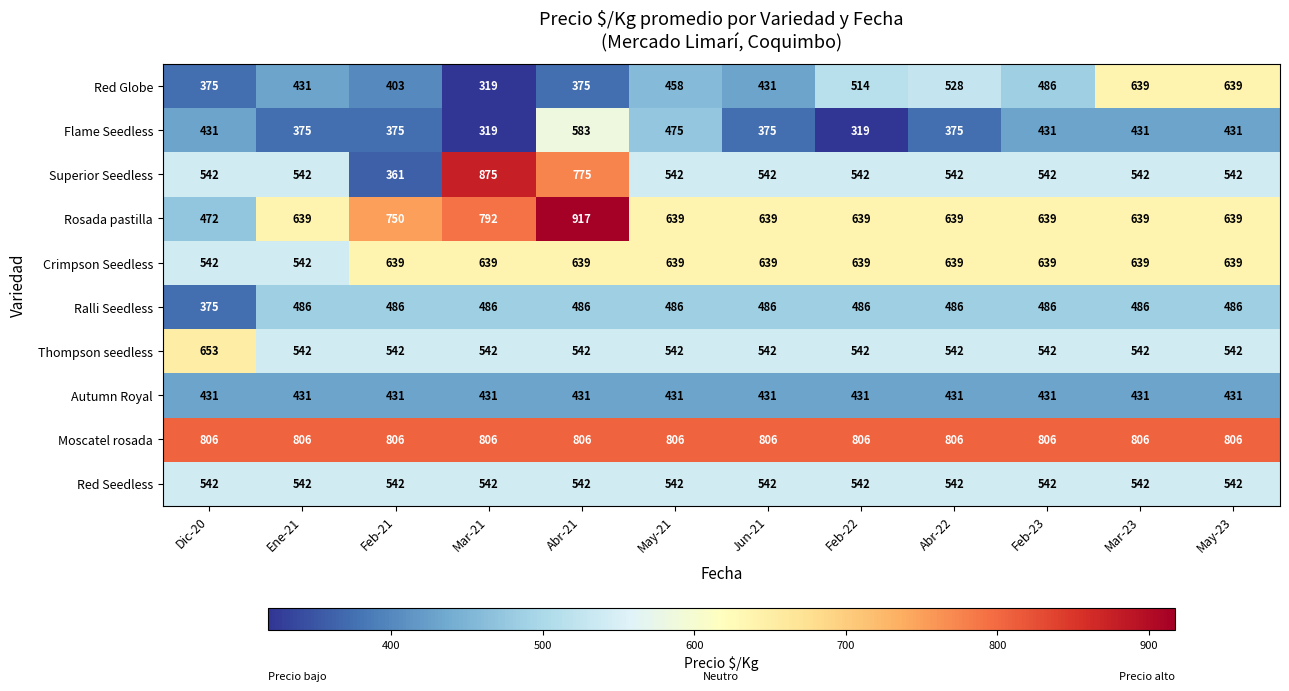

What is the total value across all series at Ene-21?

5336